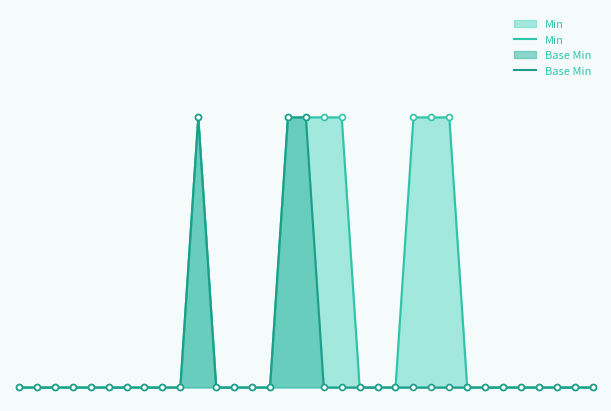

At how many categories does at least one series exceed 0?

8